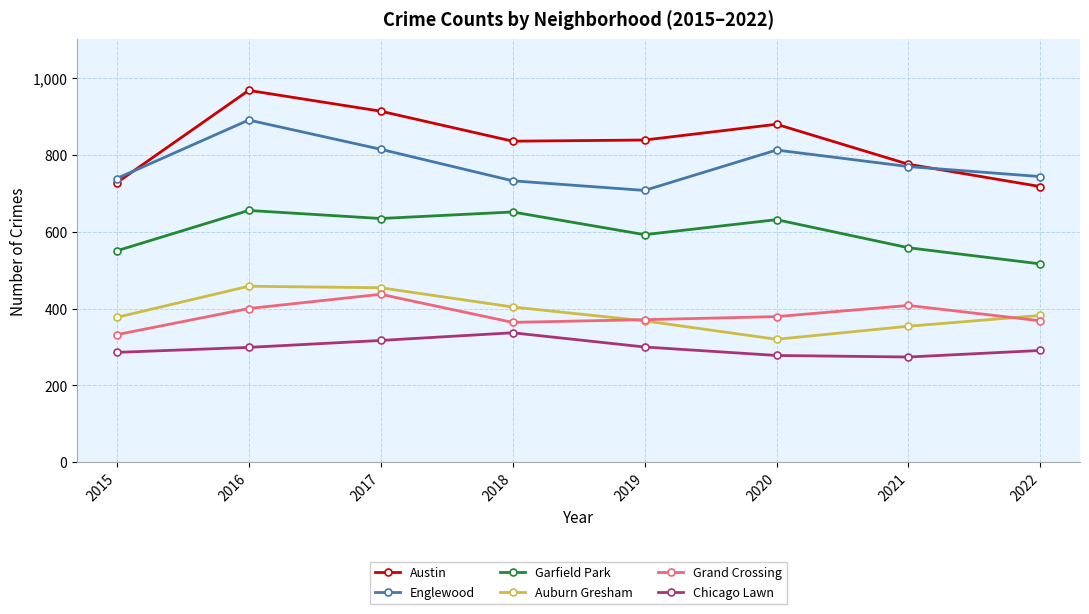

At how many categories does at least one series exceed 517?

8